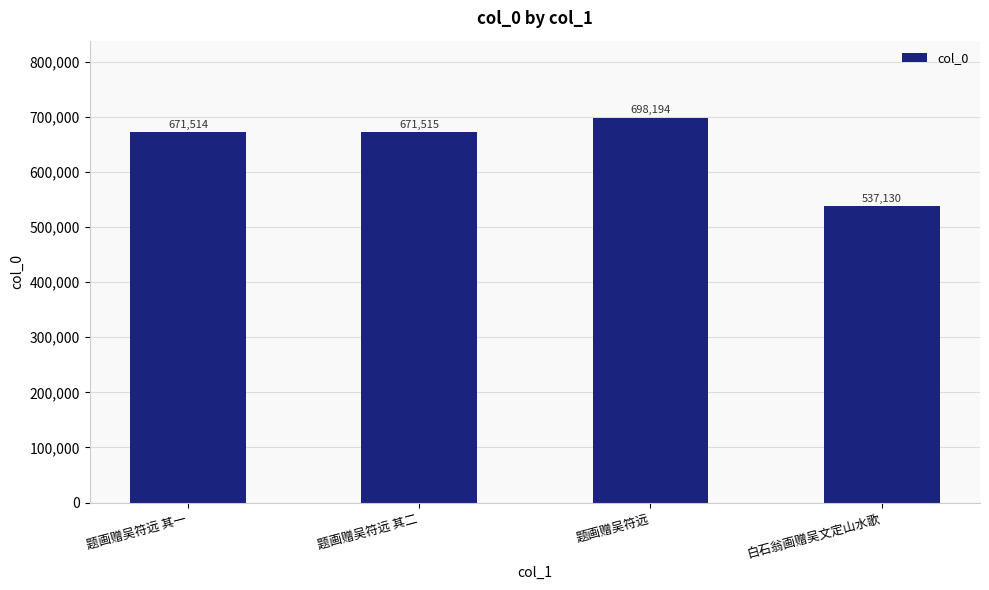

The chart shows a value of 1040025 at 题画赠吴符远. True or false?

False